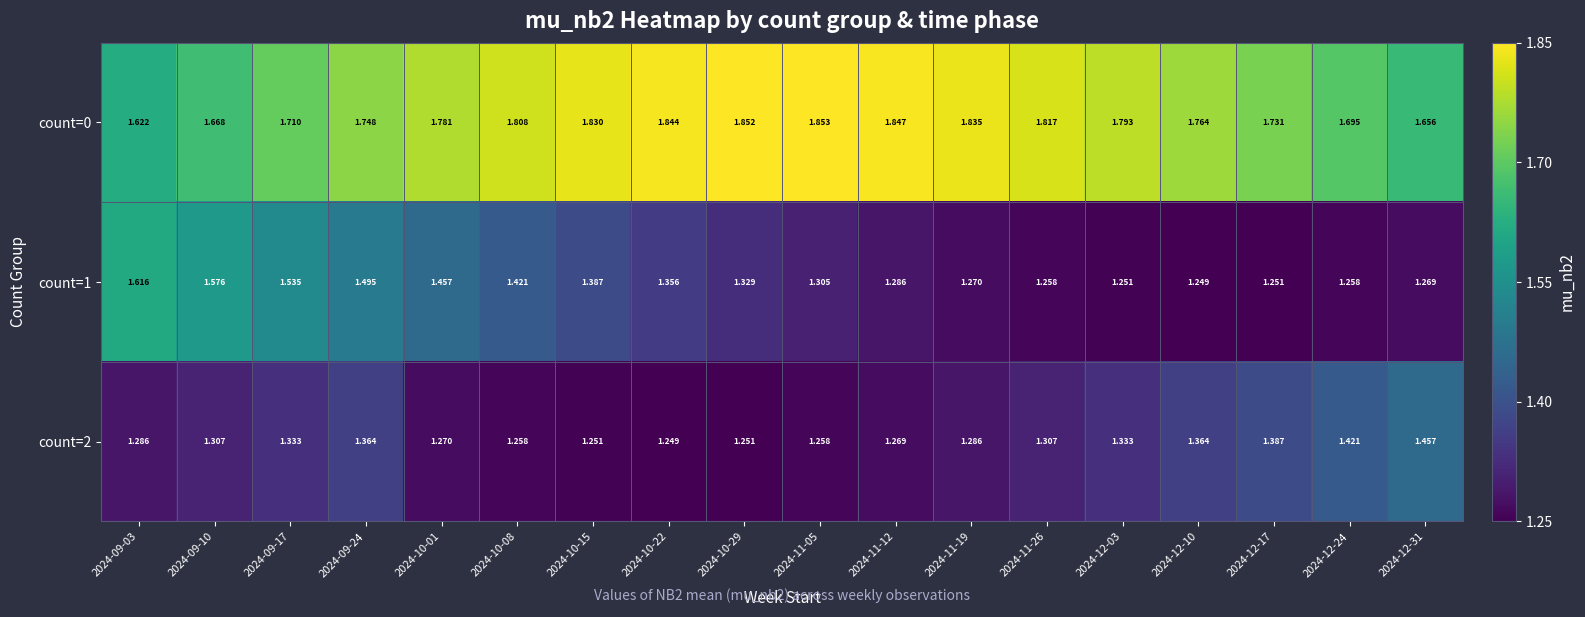

Is the value of count=1 at 2024-11-05 greater than the value of count=0 at 2024-10-08?

No